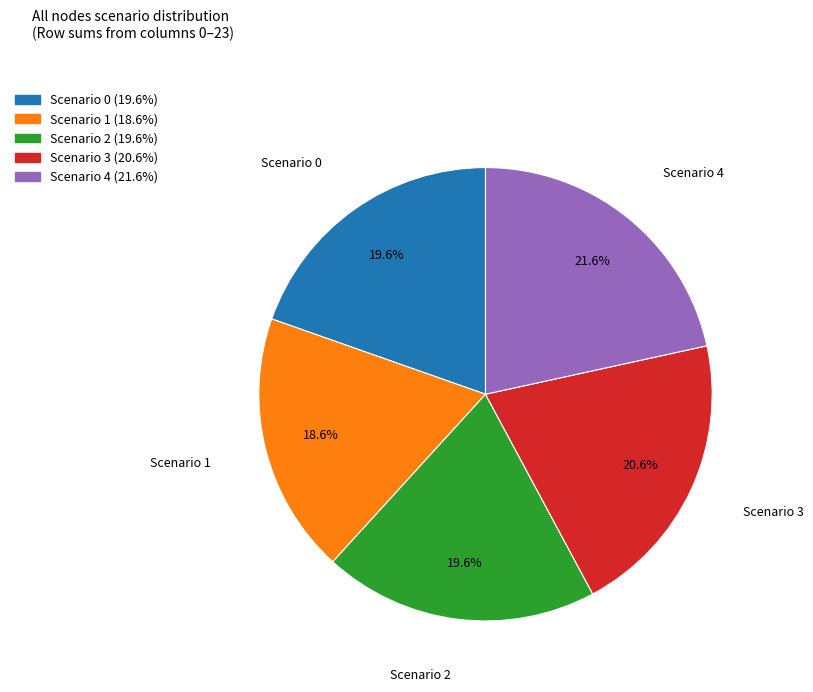

What is the ratio of the value at Scenario 0 to the value at Scenario 1?

1.1